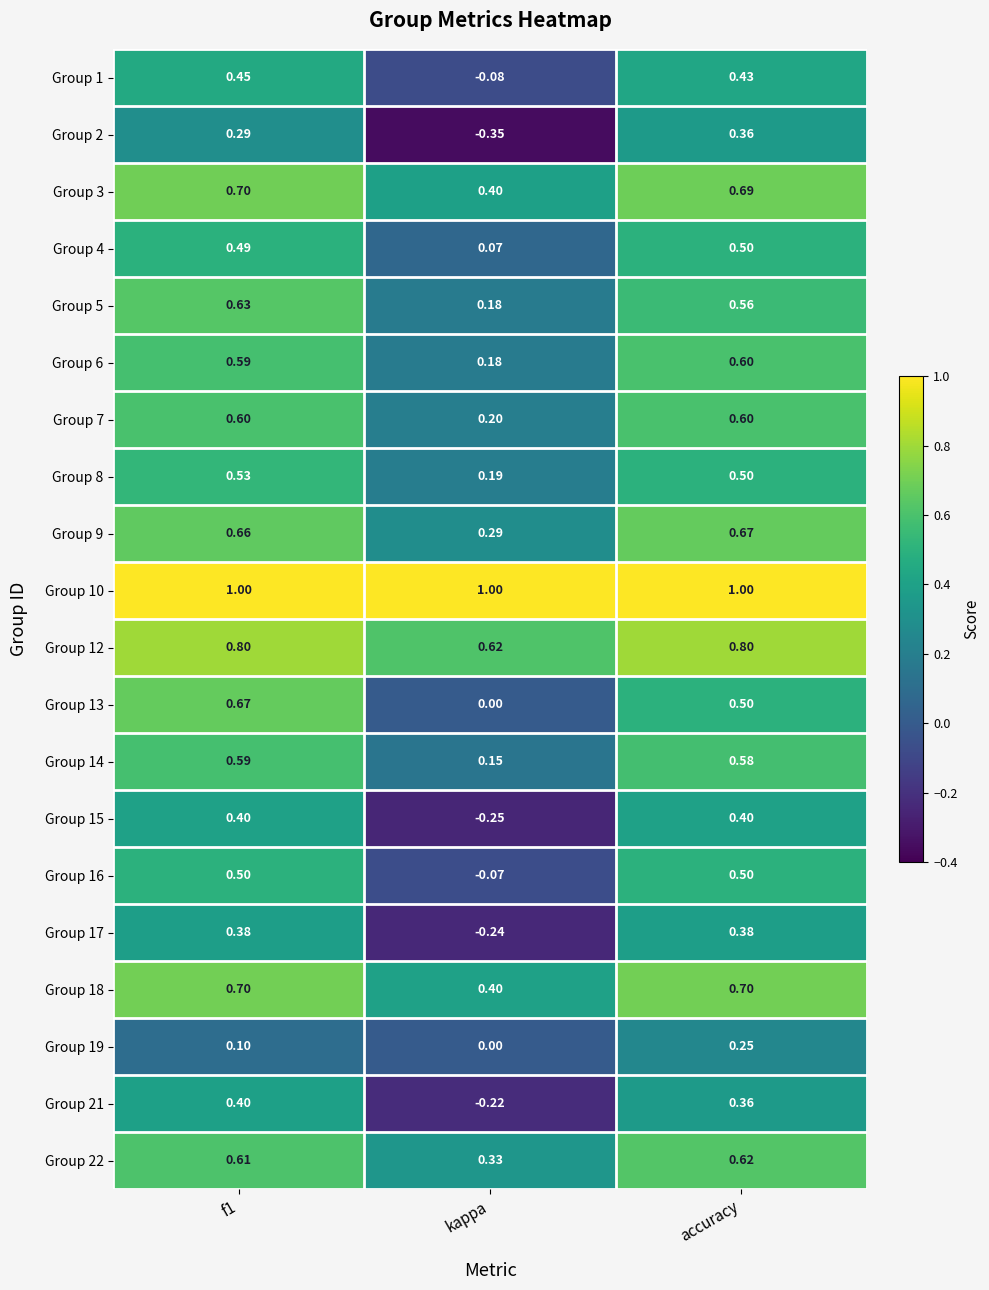

Which category has the highest value in the Group 2 series?

accuracy